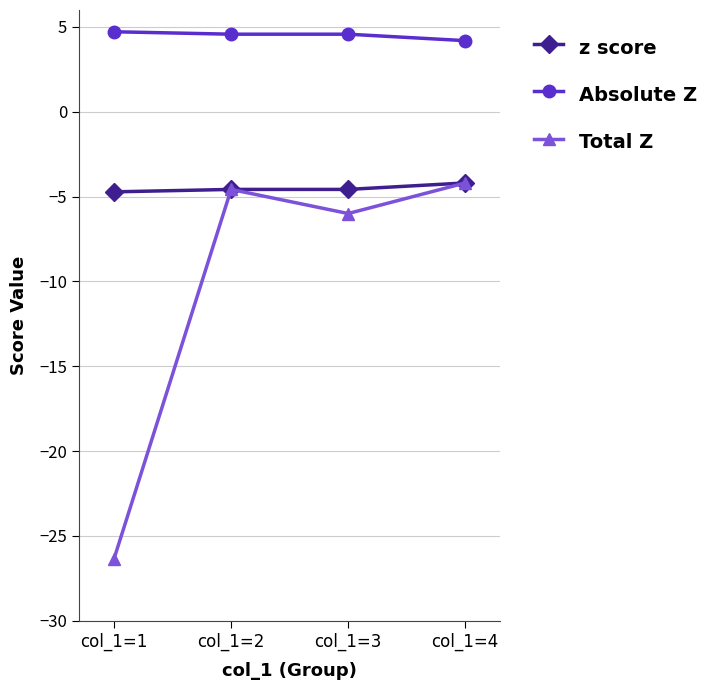

Reading left to right, extract all data points from this chart.

z score: col_1=1=-4.7	col_1=2=-4.6	col_1=3=-4.6	col_1=4=-4.2
Absolute Z: col_1=1=4.7	col_1=2=4.6	col_1=3=4.6	col_1=4=4.2
Total Z: col_1=1=-26.3	col_1=2=-4.6	col_1=3=-6.0	col_1=4=-4.2